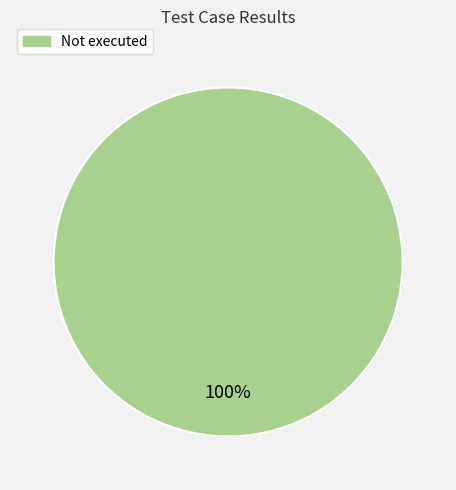

Is there a majority slice in this chart?

Yes